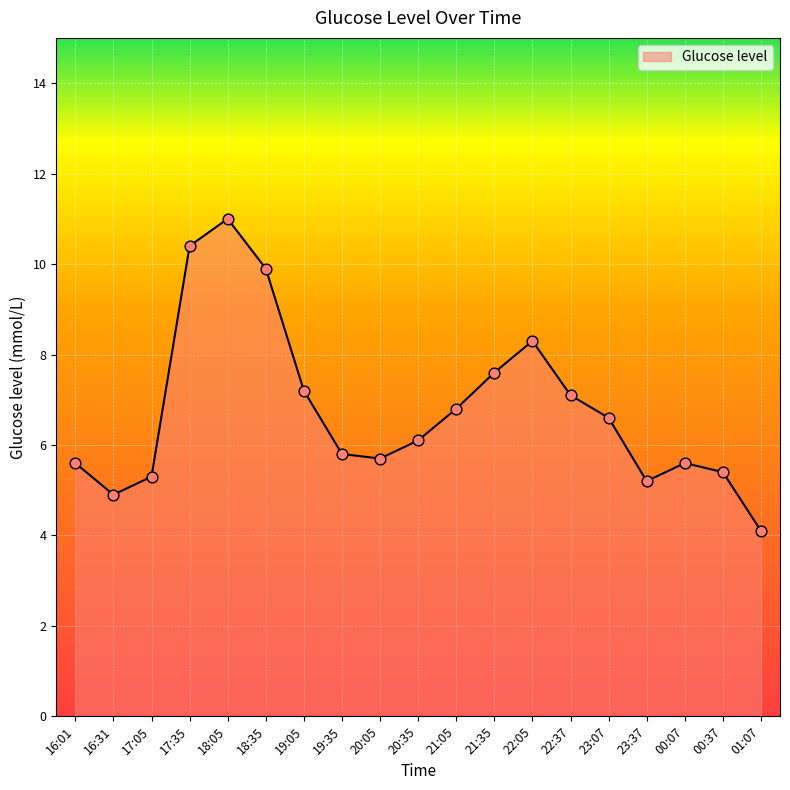

What is the ratio of the value at 18:35 to the value at 19:35?

1.7